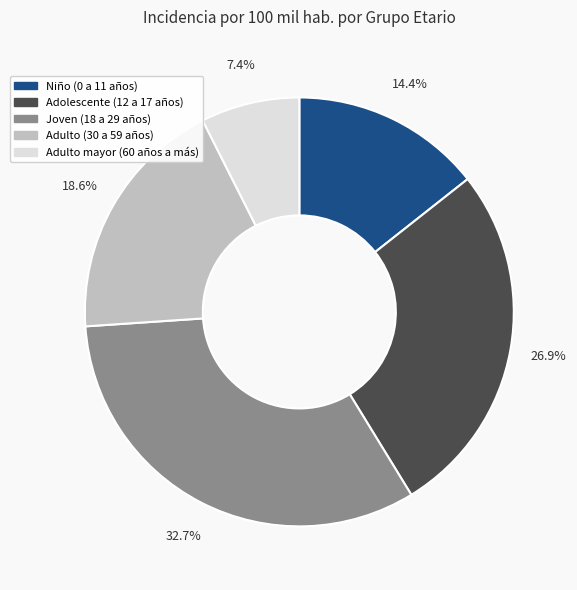

True or false: Adulto mayor (60 años a más) accounts for 7% of the total.

True